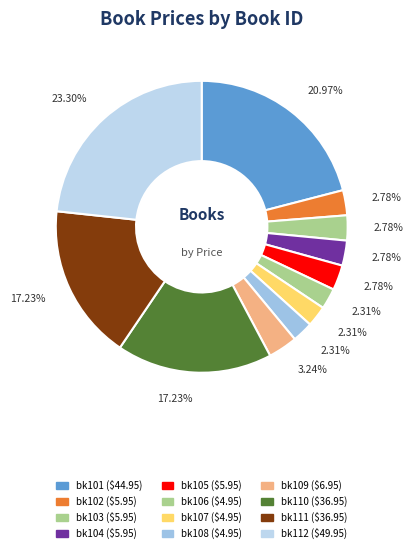

Count the number of slices in the pie.

12